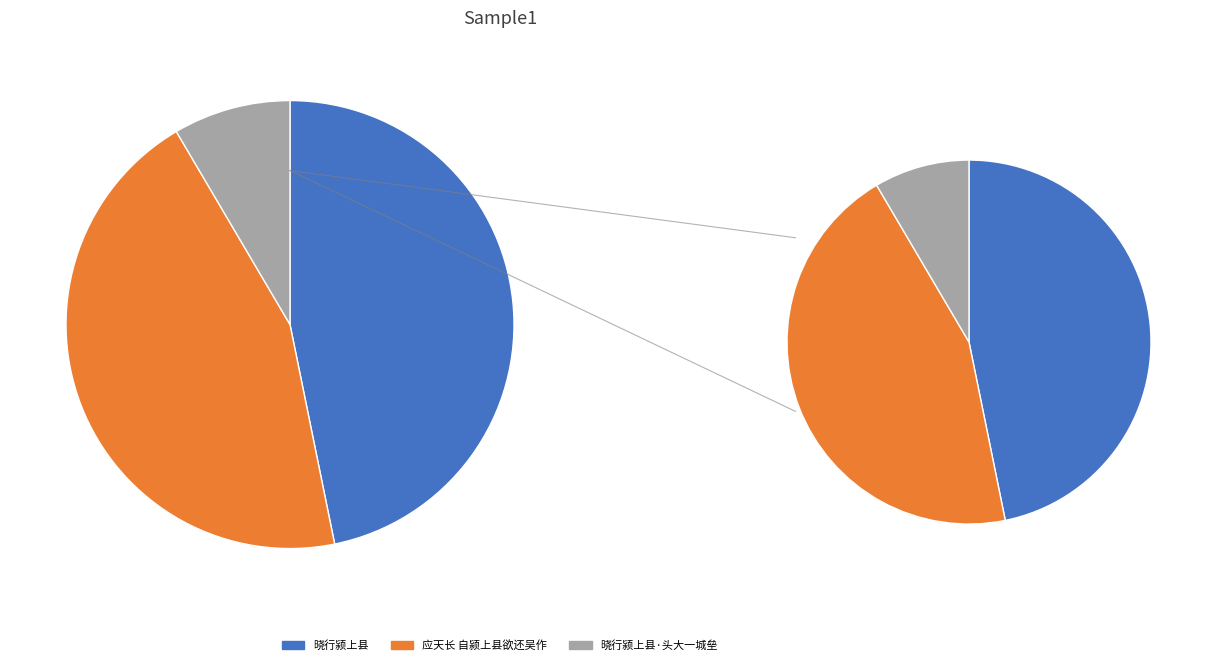

What is the change in value from 晓行颍上县 to 晓行颍上县·头大一城垒?

-744719